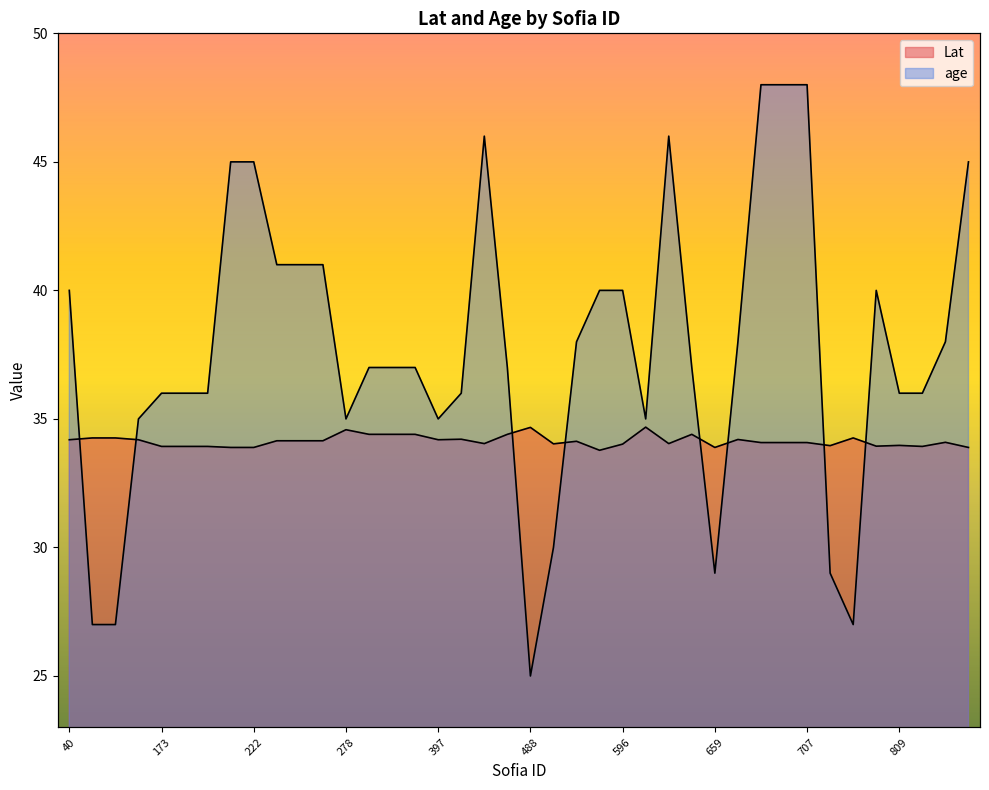

Which series ends up on top after the final intersection of age and Lat?

age